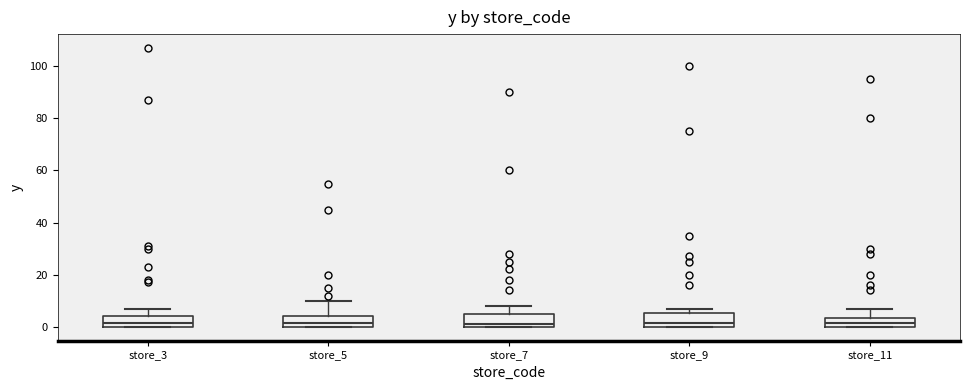

Reading left to right, read every box against the y-axis: the position of its median line, the range the box covers, and the ends of its whiskers. The values are not printed on the chart, so give them approximately, as read against the axis.

store_3: median 2, box 0 to 4, whiskers 0 to 8
store_5: median 2, box 0 to 4, whiskers 0 to 10
store_7: median 2, box 0 to 6, whiskers 0 to 8
store_9: median 2, box 0 to 6, whiskers 0 to 8
store_11: median 2, box 0 to 4, whiskers 0 to 8